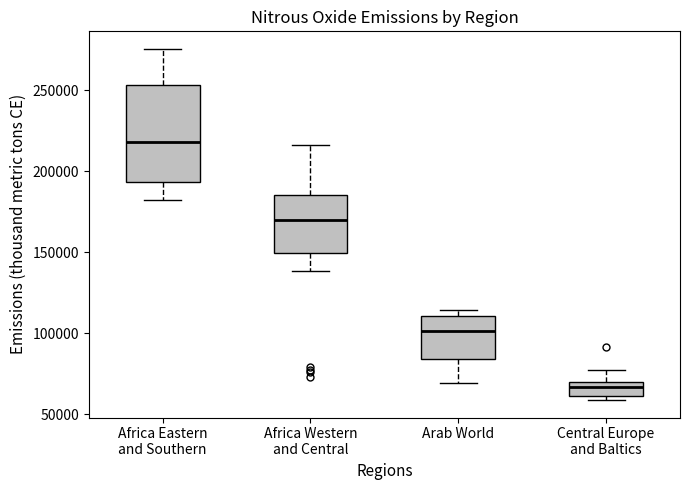

Reading left to right, read every box against the y-axis: the position of its median line, the range the box covers, and the ends of its whiskers. The values are not printed on the chart, so give them approximately, as read against the axis.

Africa Eastern and Southern: median 220000, box 195000 to 255000, whiskers 180000 to 275000
Africa Western and Central: median 170000, box 150000 to 185000, whiskers 140000 to 215000
Arab World: median 100000, box 85000 to 110000, whiskers 70000 to 115000
Central Europe and Baltics: median 65000, box 60000 to 70000, whiskers 60000 (just below the box's lower edge) to 75000